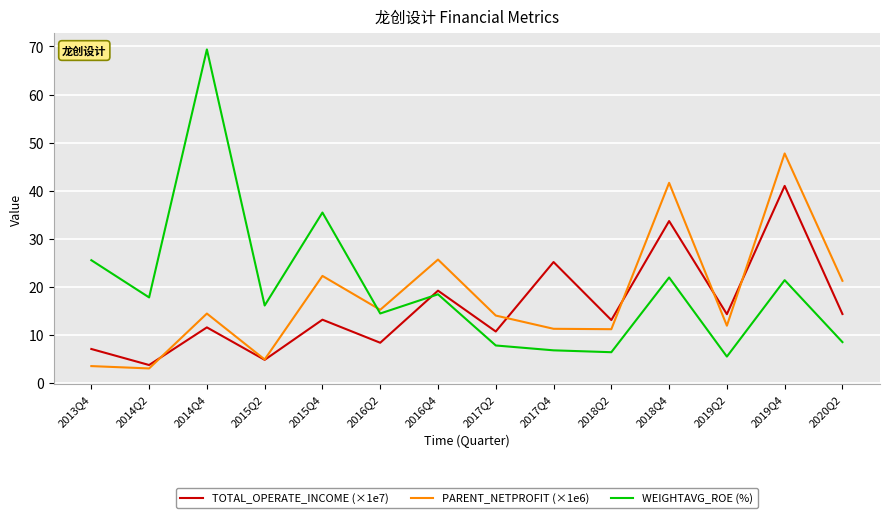

What position from the left is 2016Q2?

6